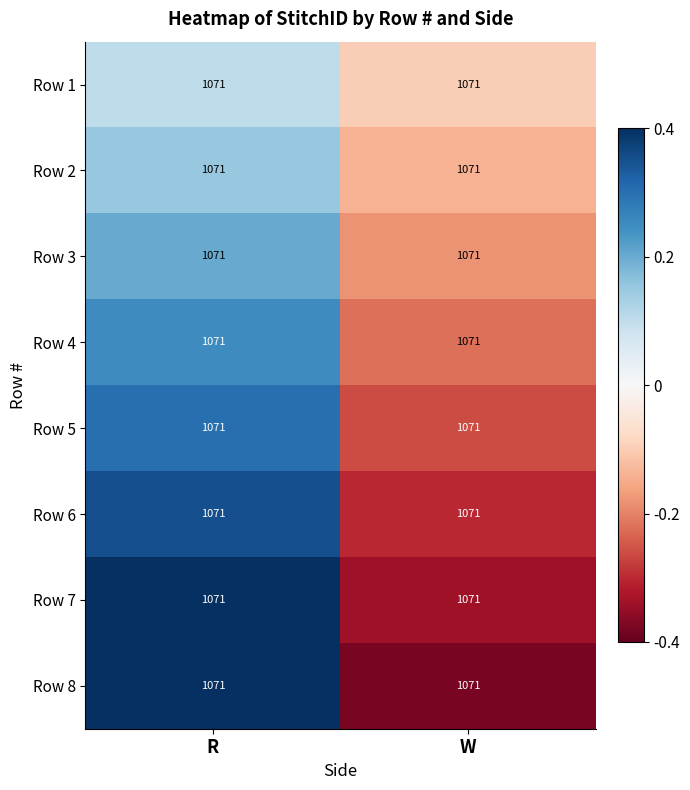

Which series has the largest total across all categories?

Row 8